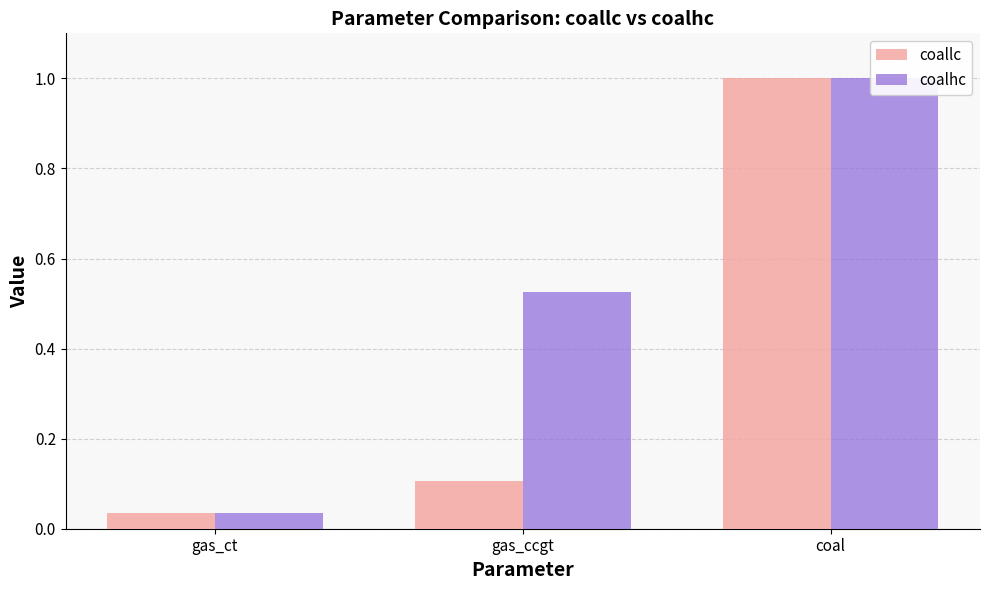

What is the label of the 3rd bar from the right?

gas_ct